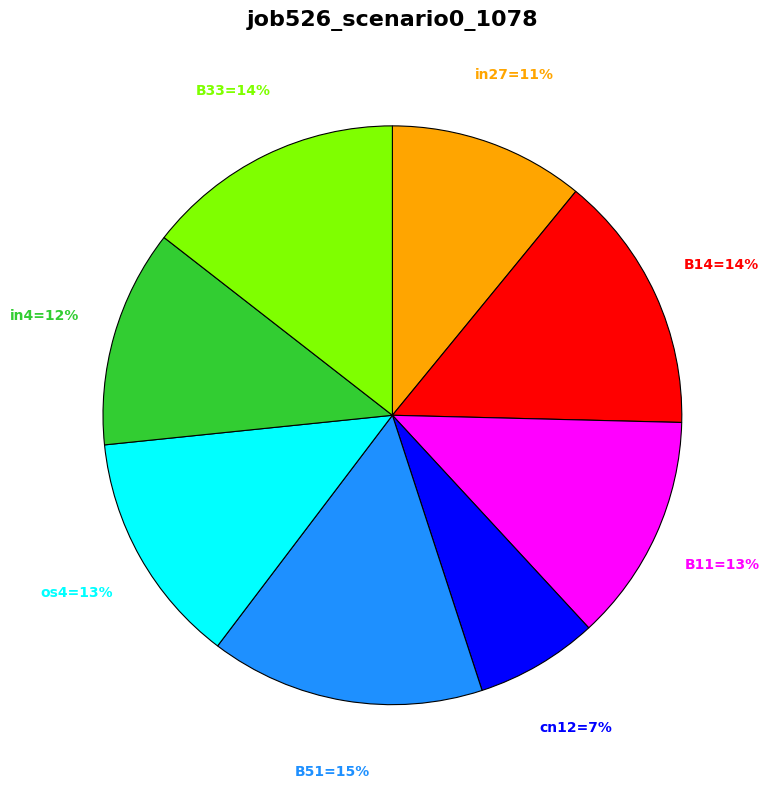

To the nearest percent, what is the difference between the largest and smallest slice percentages?

8%